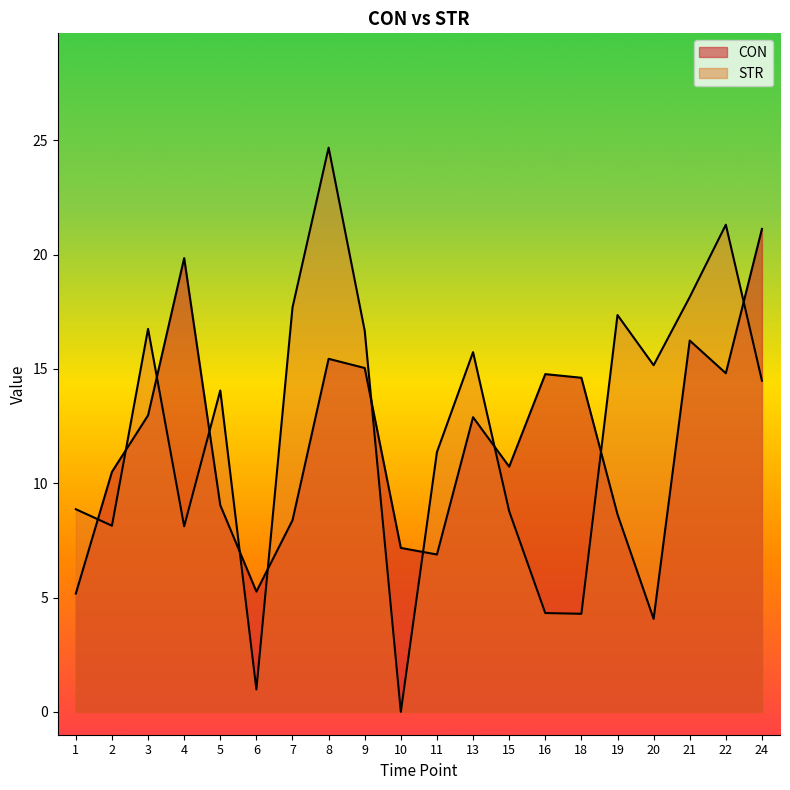

Where does the CON series first go above 12?

3